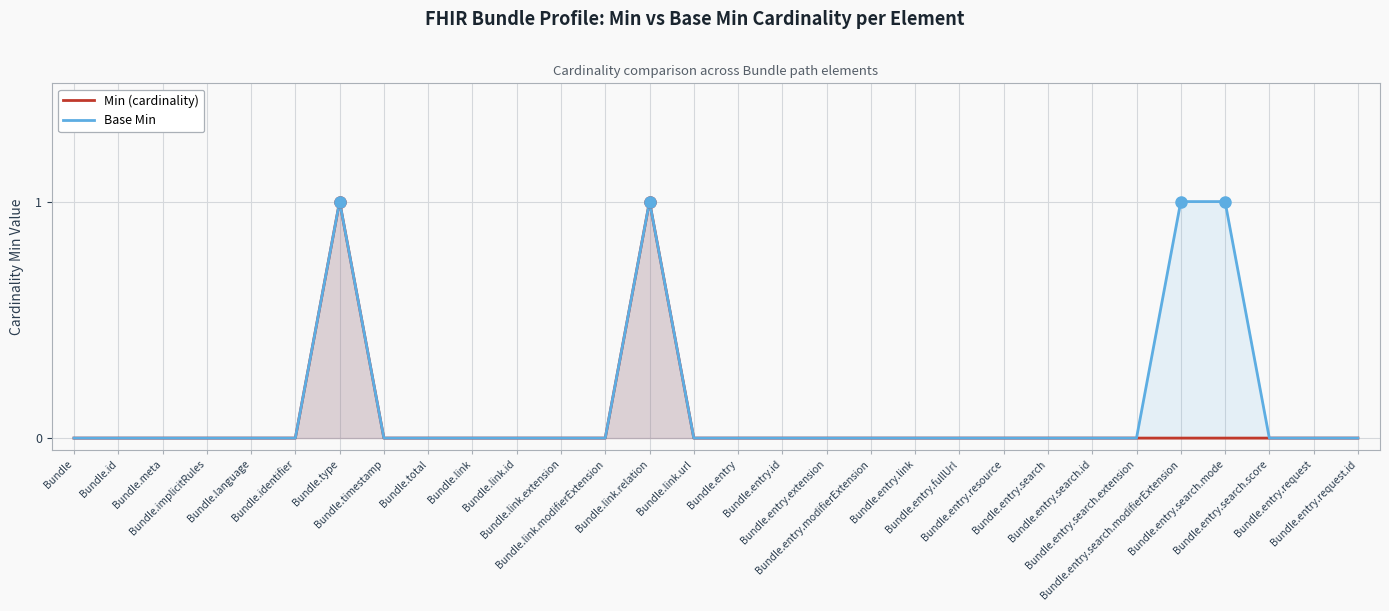

How many positive values does the Base Min series have?

4